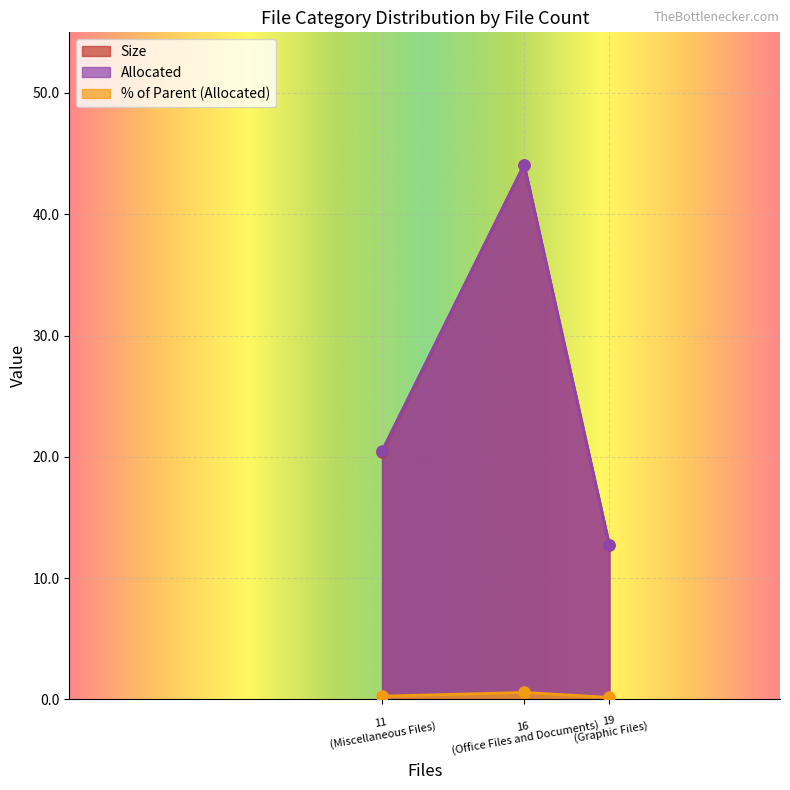

What is the difference between the highest and lowest values at Graphic Files?

12.5